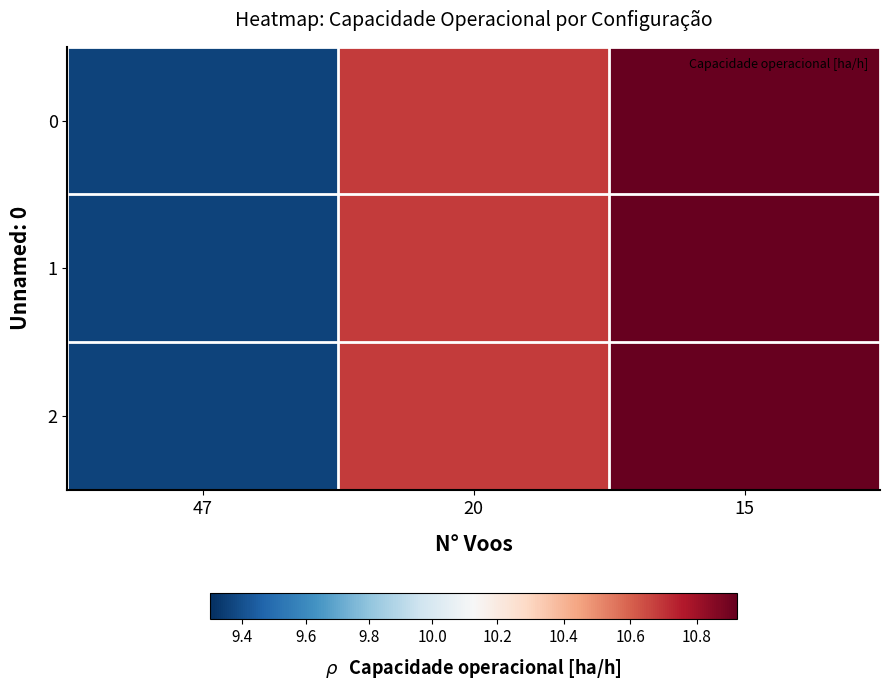

Rank the series at 20 from highest to lowest value.

0, 1, 2